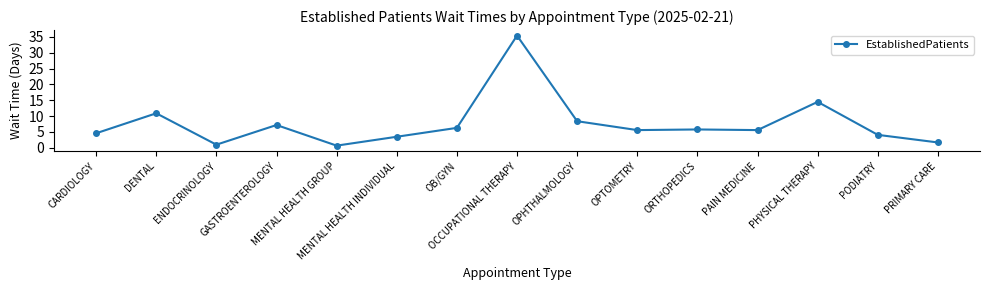

How many values are below 5?

6